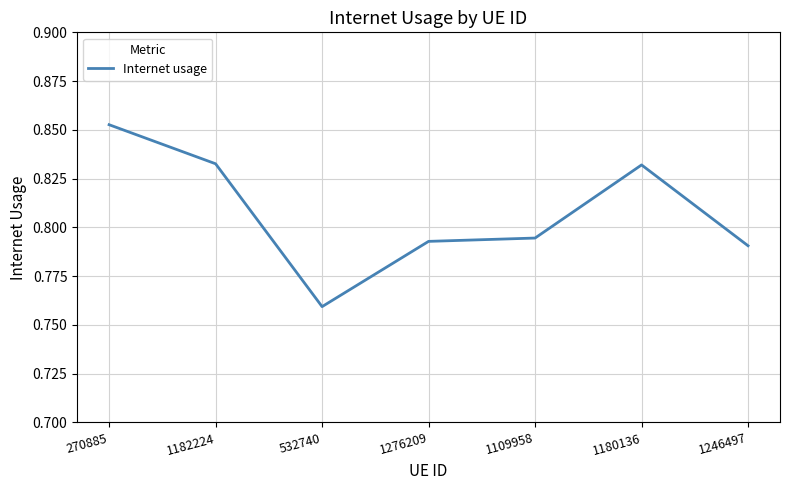

Where is the data nearest to the value 0?

532740